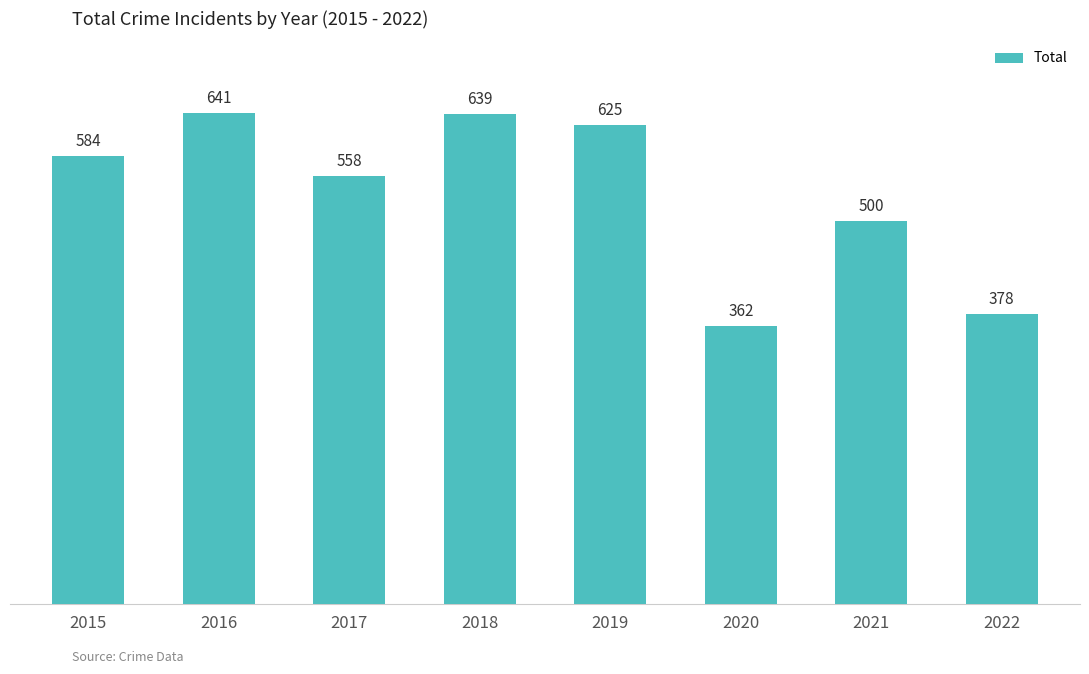

Between 2015 and 2017, which is larger?

2015